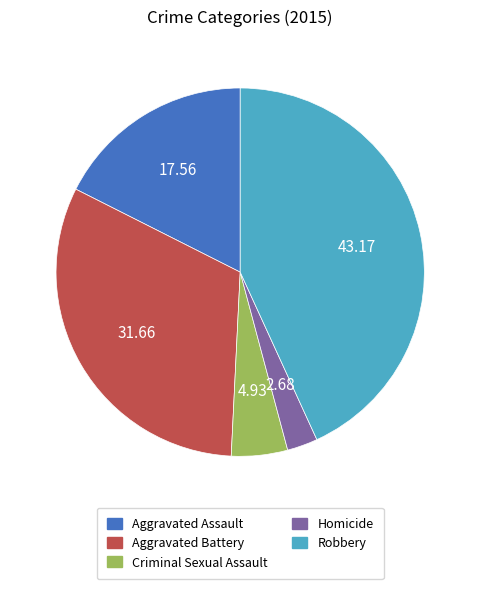

What is the ratio of the value at Criminal Sexual Assault to the value at Aggravated Assault?

0.3